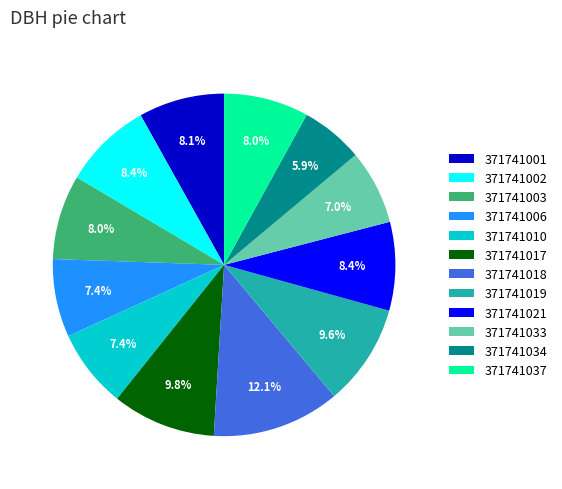

To the nearest percent, what portion does 371741037 represent?

8%